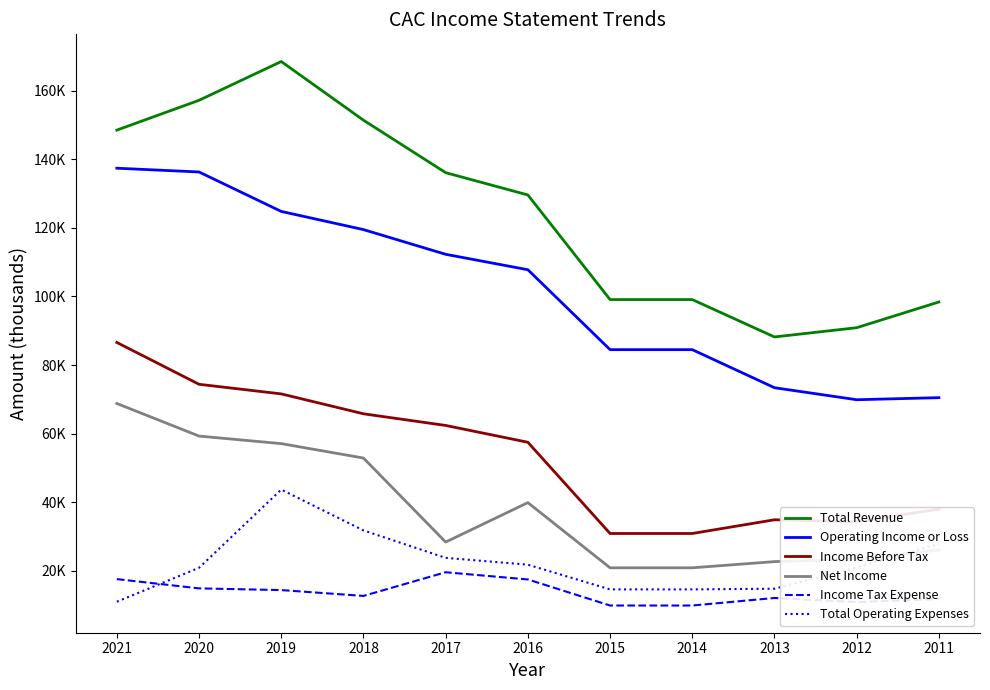

At which category is the sum across all series the highest?

2019